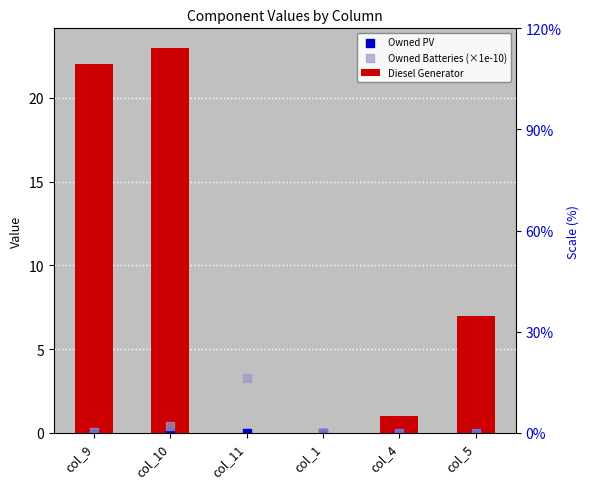

Which series reaches the minimum Y coordinate?

Diesel Generator